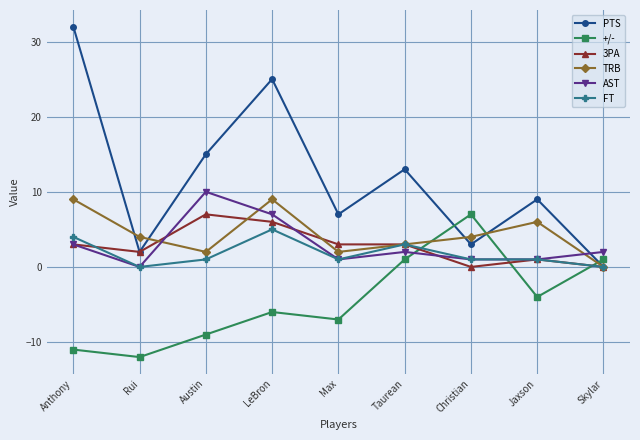

At which label is AST closest to 5?

Anthony